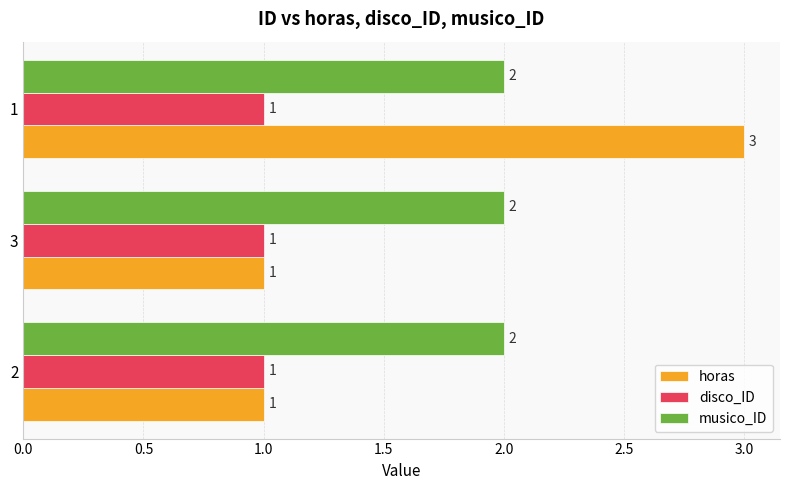

What is the sum of all musico_ID values?

6